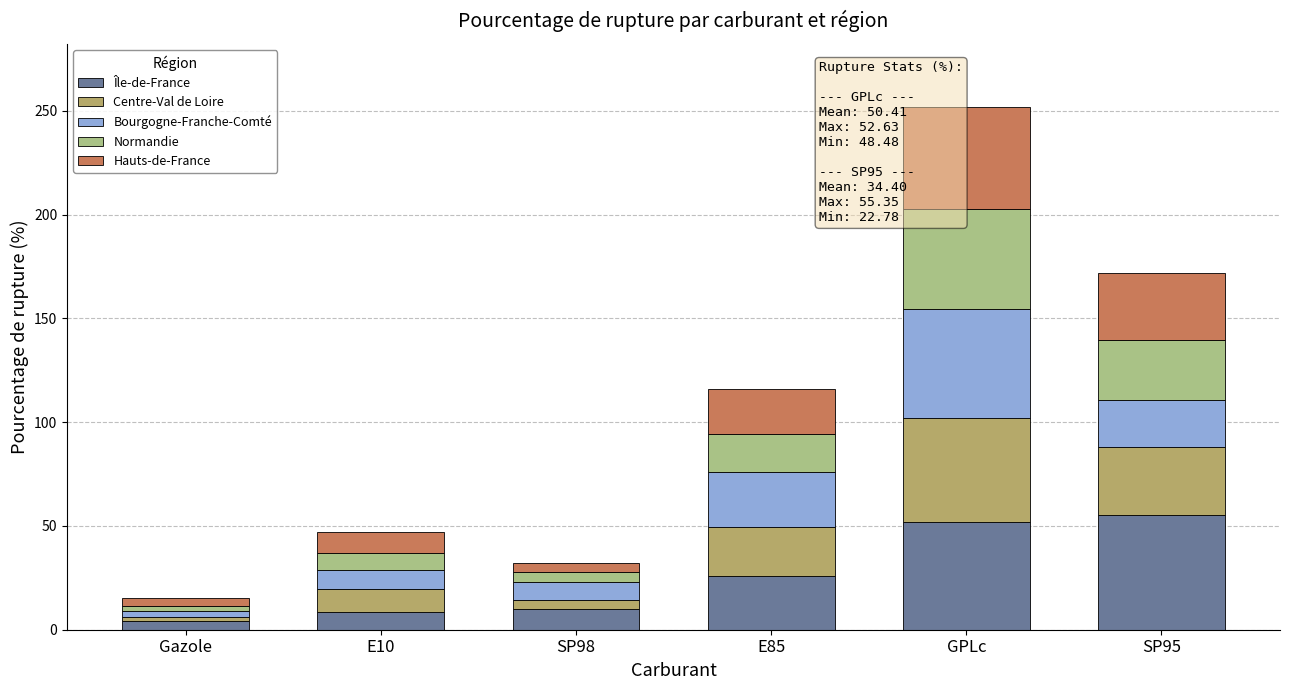

What is the difference between the Normandie values at Gazole and SP98?

2.5